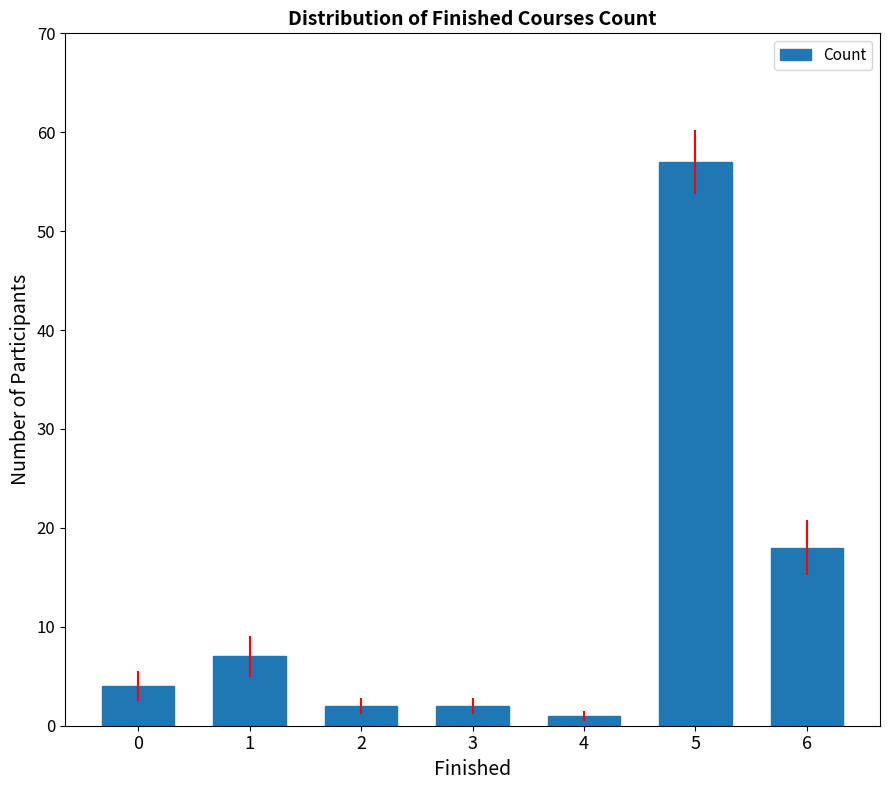

What is the value of the 3rd bar from the left?

2